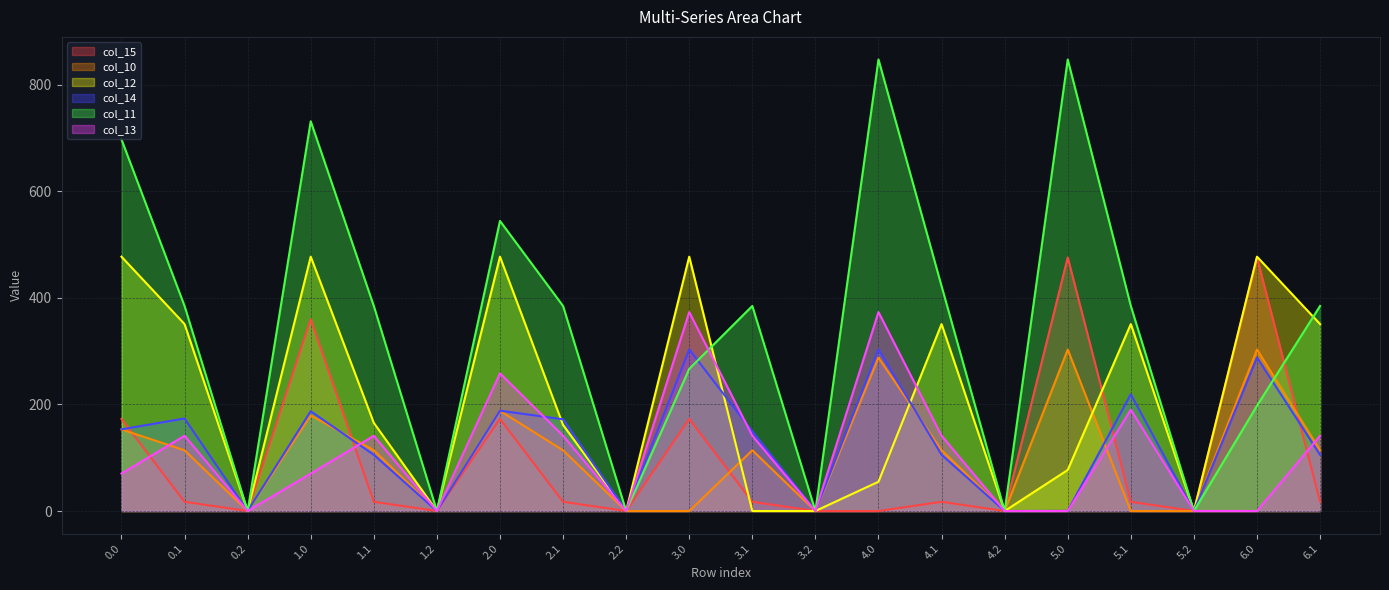

How many intersections are there between col_15 and col_10?

4